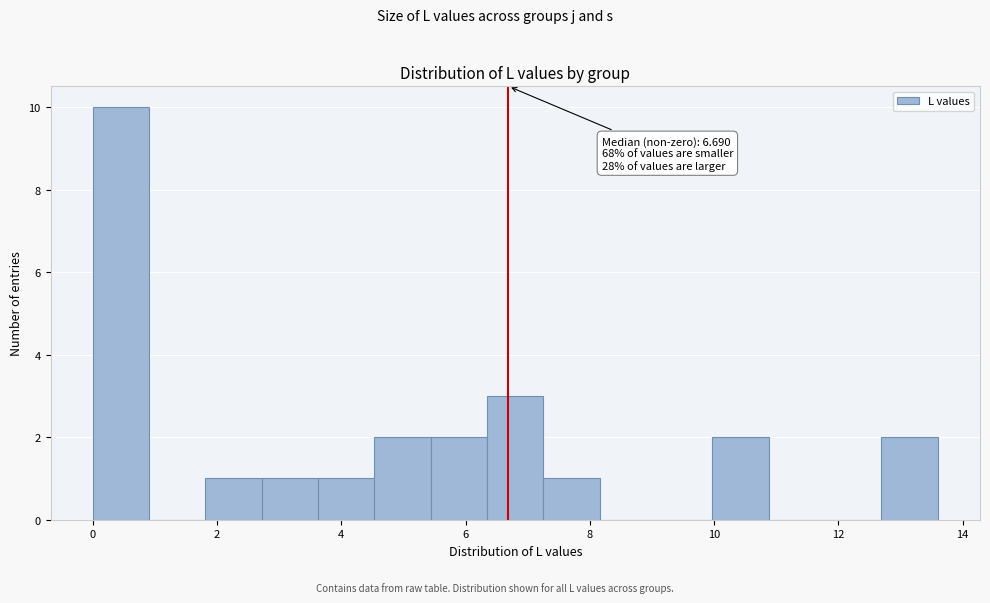

Which range on the x-axis has the tallest bar?

0.0 to 1.0